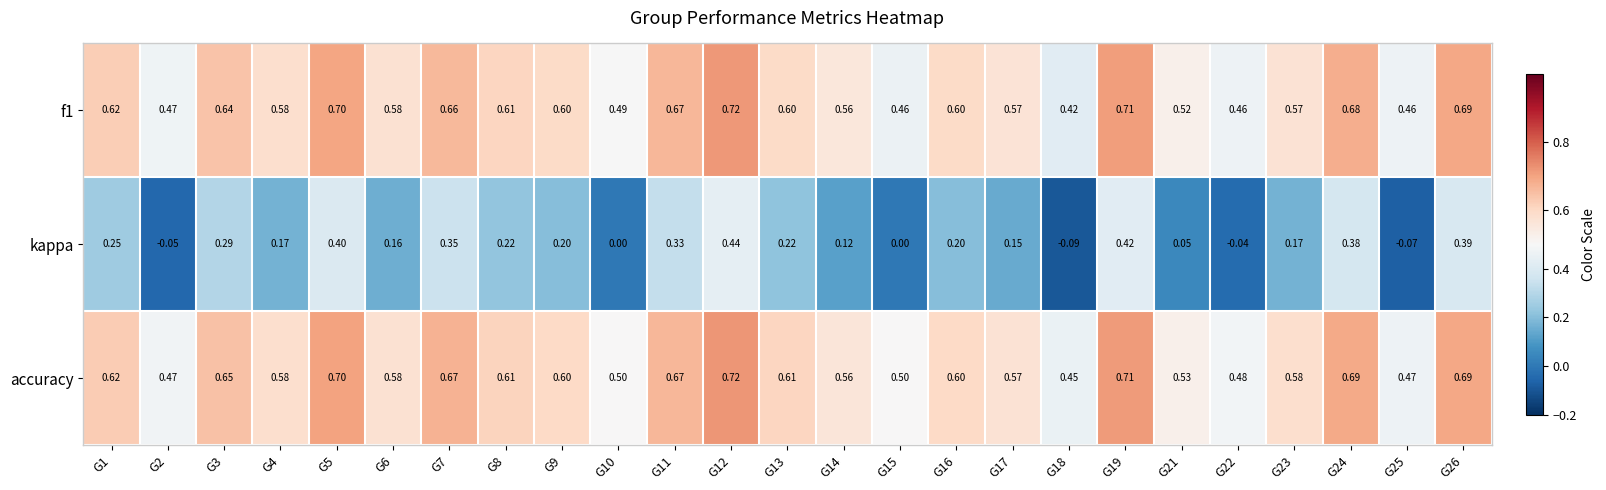

Which series has the widest spread of values?

kappa